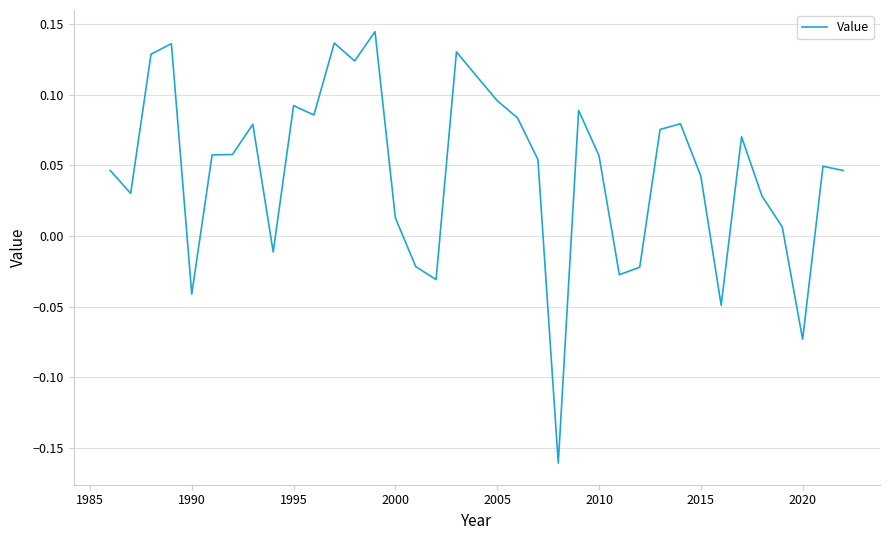

What is the difference between the maximum and minimum values?

0.3